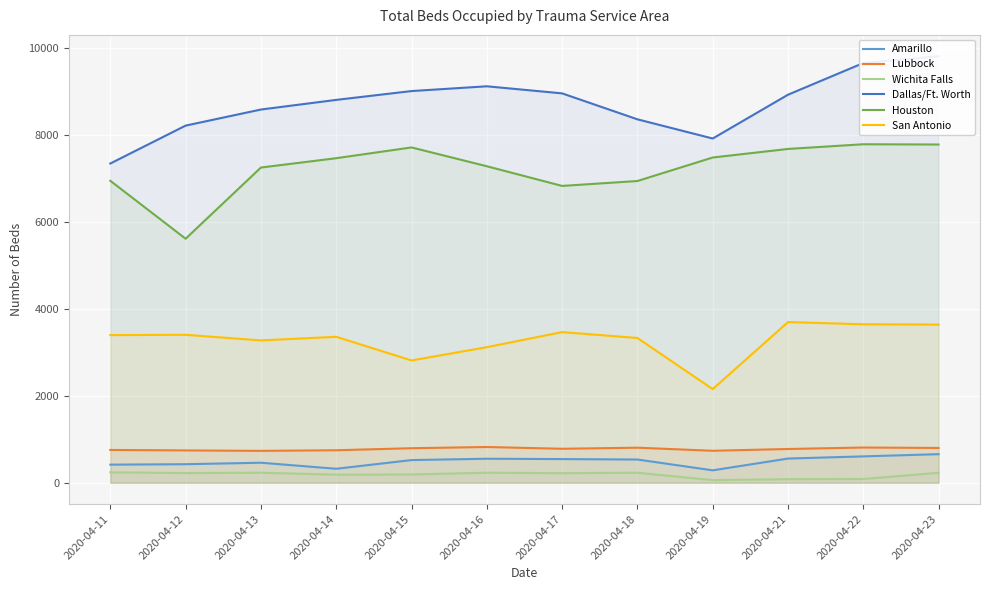

Is it true that Amarillo equals 683 at 2020-04-12?

False